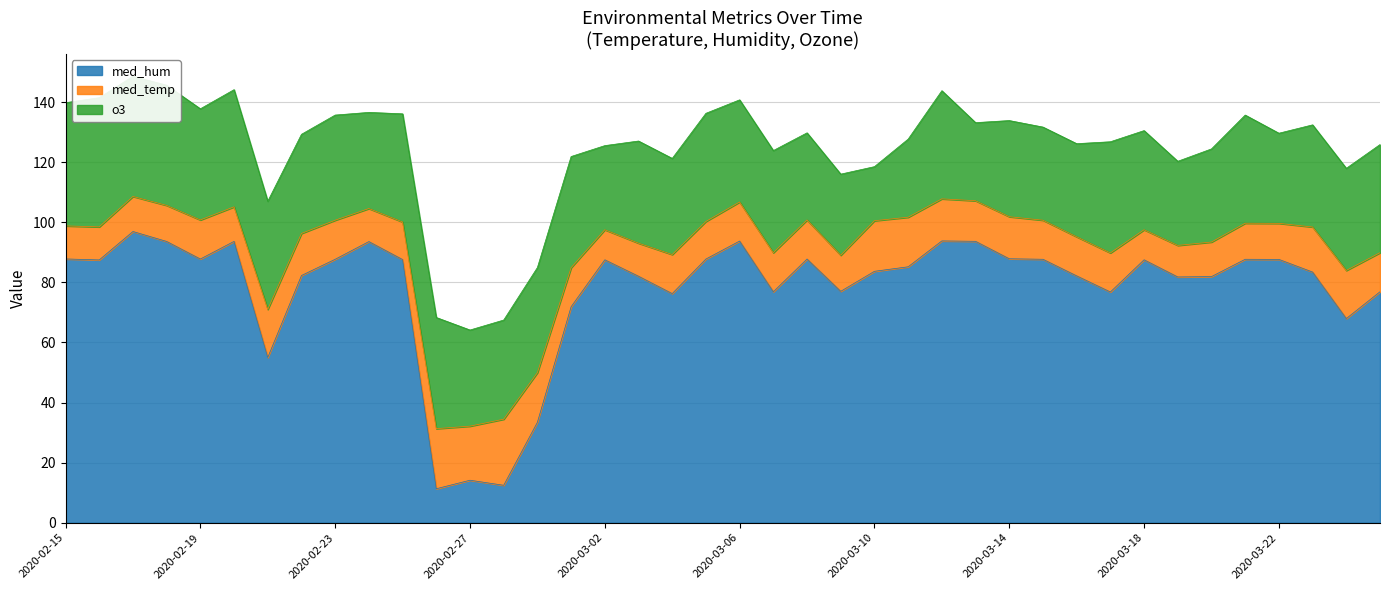

The med_temp series shows 17.5 at 2020-03-05. True or false?

False